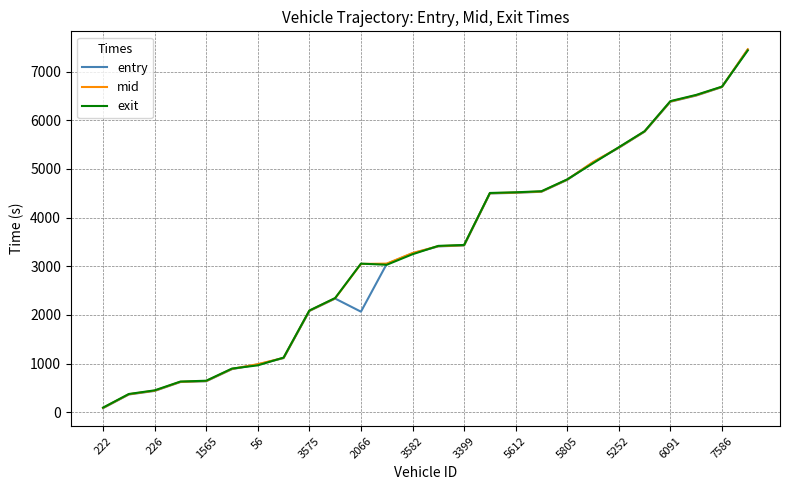

What is the difference between the maximum and minimum values in the mid series?

7368.4